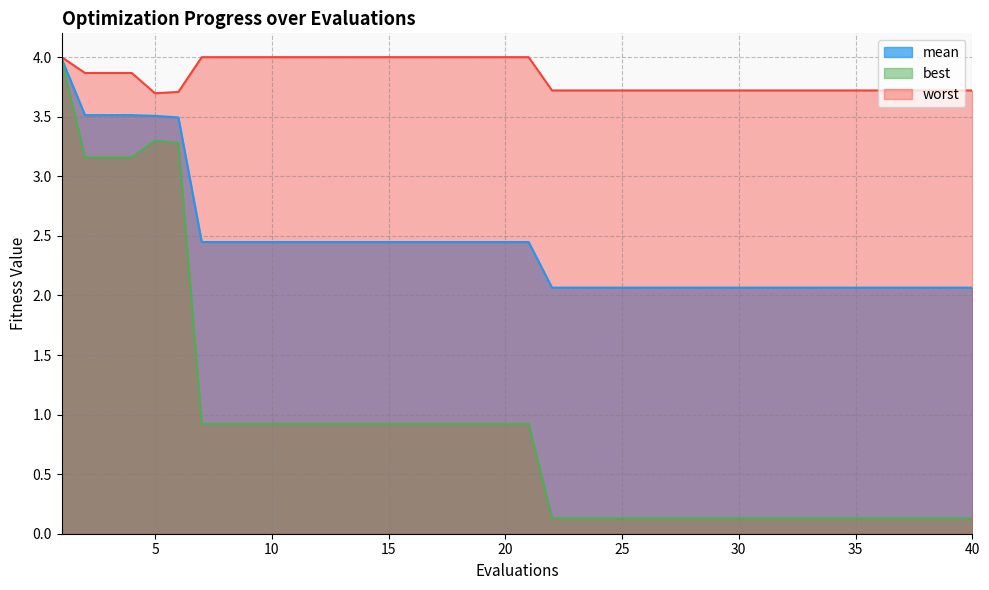

Where is best nearest to the value 2?

7